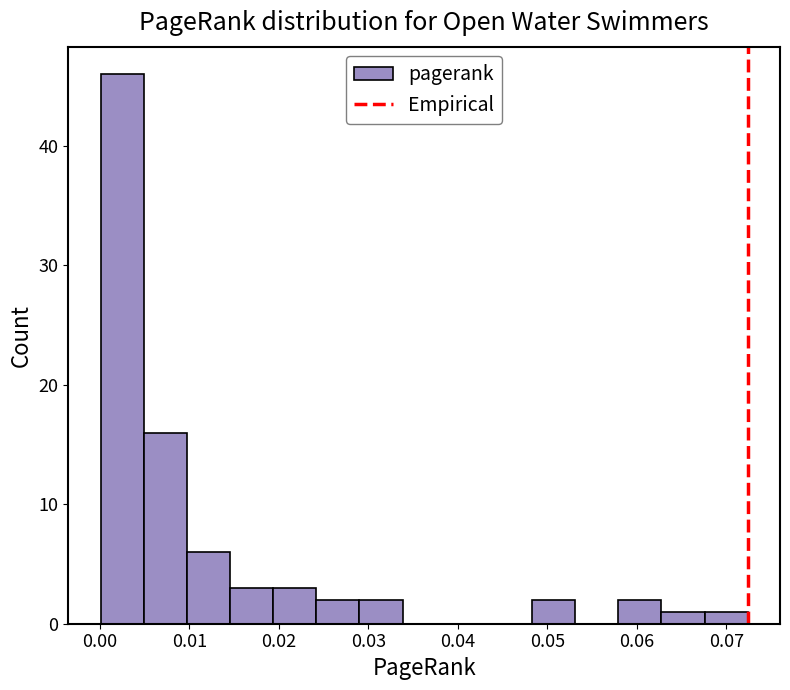

Reading left to right, transcribe this chart: for each bar, give the range it covers on the x-axis and its height. Neither the bar edges nor the heights are printed on the chart, so give them approximately, as read against the axes.

0.000 to 0.005: 46
0.005 to 0.010: 16
0.010 to 0.015: 6
0.015 to 0.019: 3
0.019 to 0.024: 3
0.024 to 0.029: 2
0.029 to 0.034: 2
0.034 to 0.039: 0
0.039 to 0.043: 0
0.043 to 0.048: 0
0.048 to 0.053: 2
0.053 to 0.058: 0
0.058 to 0.063: 2
0.063 to 0.068: 1
0.068 to 0.072: 1